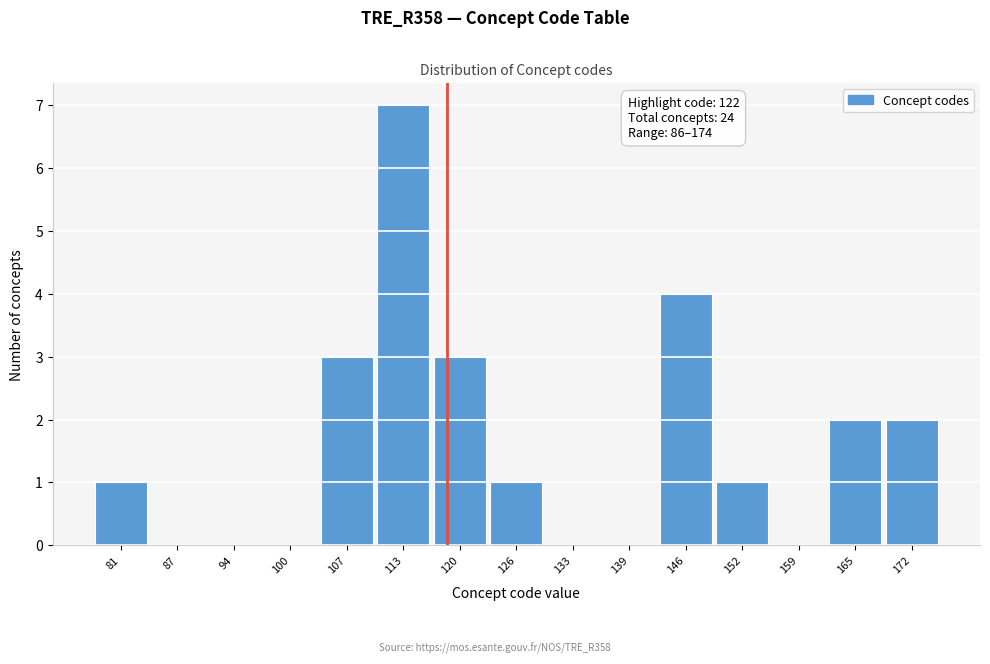

Reading left to right, what are all the values shown in this chart?

81=1	87=0	94=0	100=0	107=3	113=7	120=3	126=1	133=0	139=0	146=4	152=1	159=0	165=2	172=2